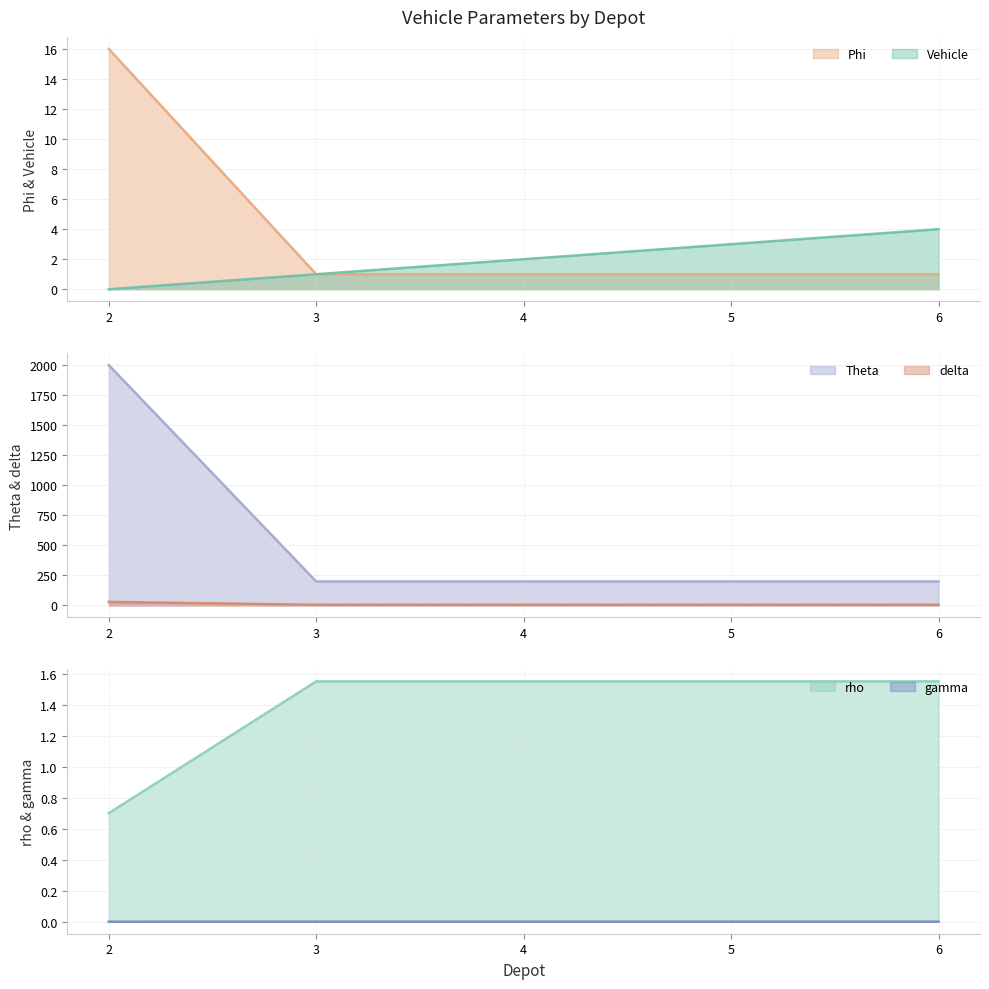

What is the value of the Theta point at the 4th from the left?

1.6